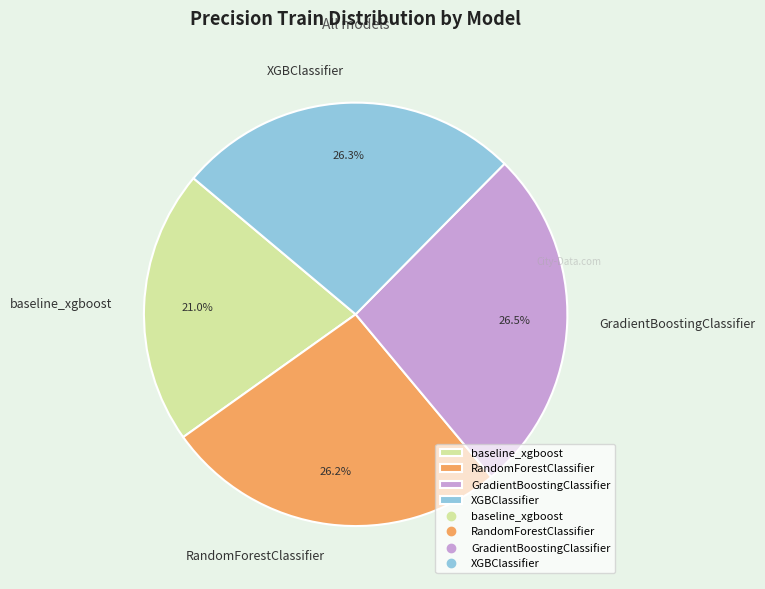

Combined, do RandomForestClassifier and baseline_xgboost account for over 50%?

No